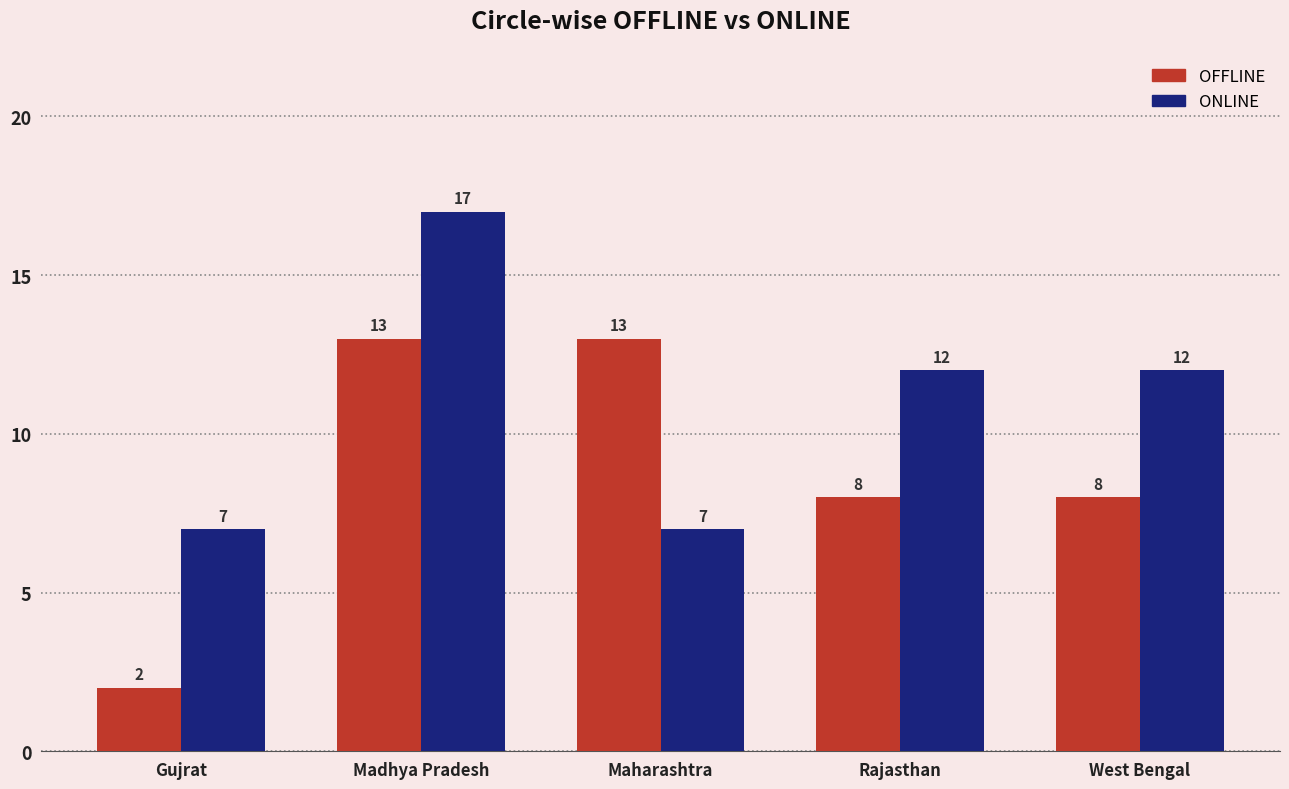

Reading left to right, transcribe all the data shown in this chart.

OFFLINE: Gujrat=2	Madhya Pradesh=13	Maharashtra=13	Rajasthan=8	West Bengal=8
ONLINE: Gujrat=7	Madhya Pradesh=17	Maharashtra=7	Rajasthan=12	West Bengal=12